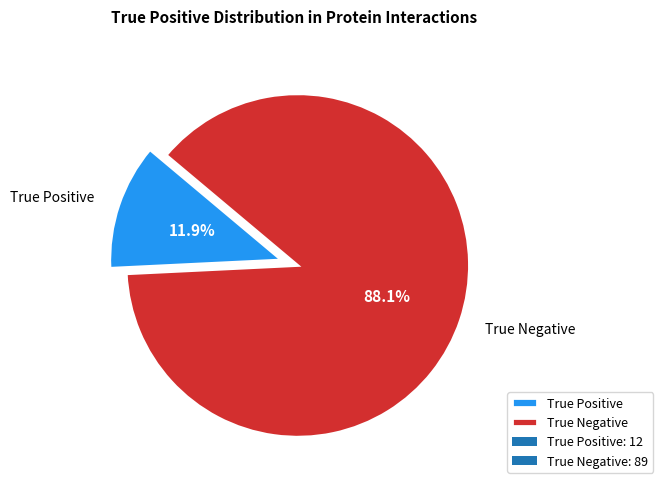

Rank the categories by value from lowest to highest.

True Positive, True Negative